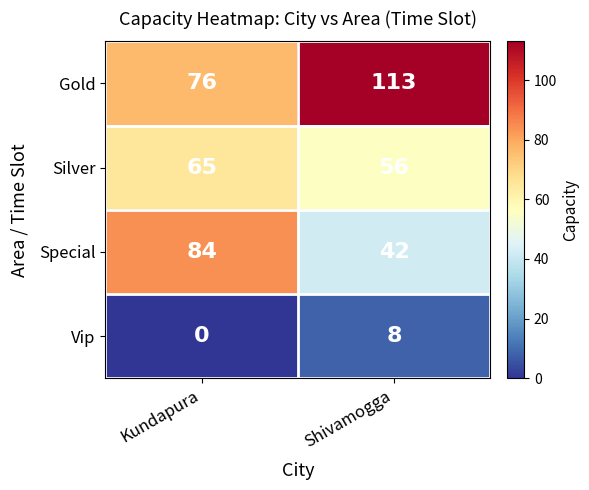

At how many categories does at least one series exceed 104?

1